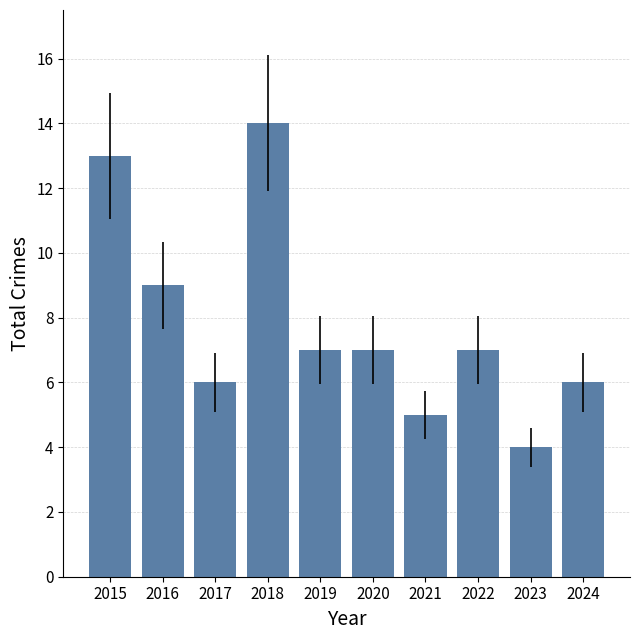

How many values are between 6 and 9?

6